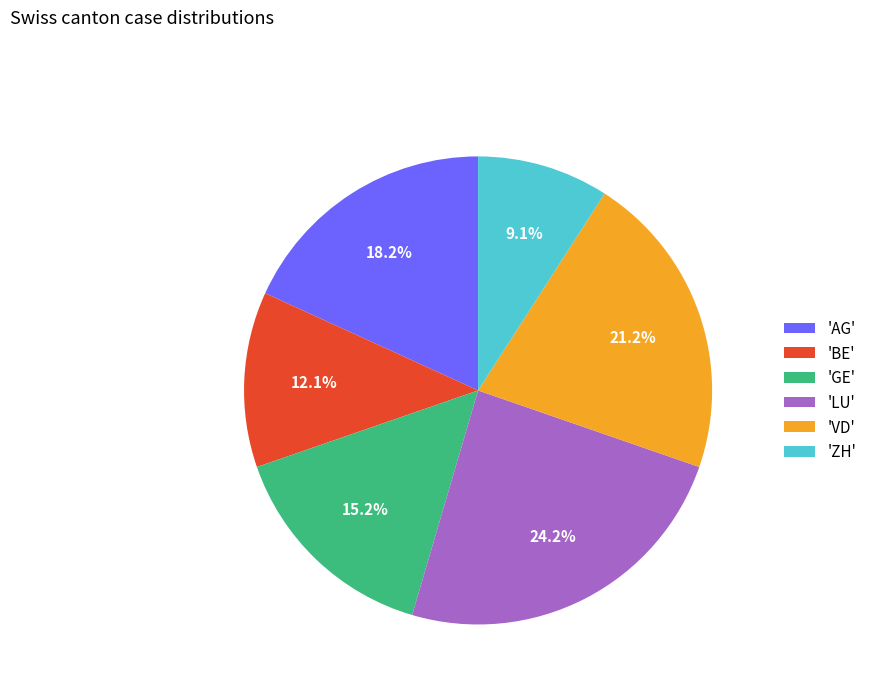

Between 'GE' and 'LU', which is larger?

'LU'